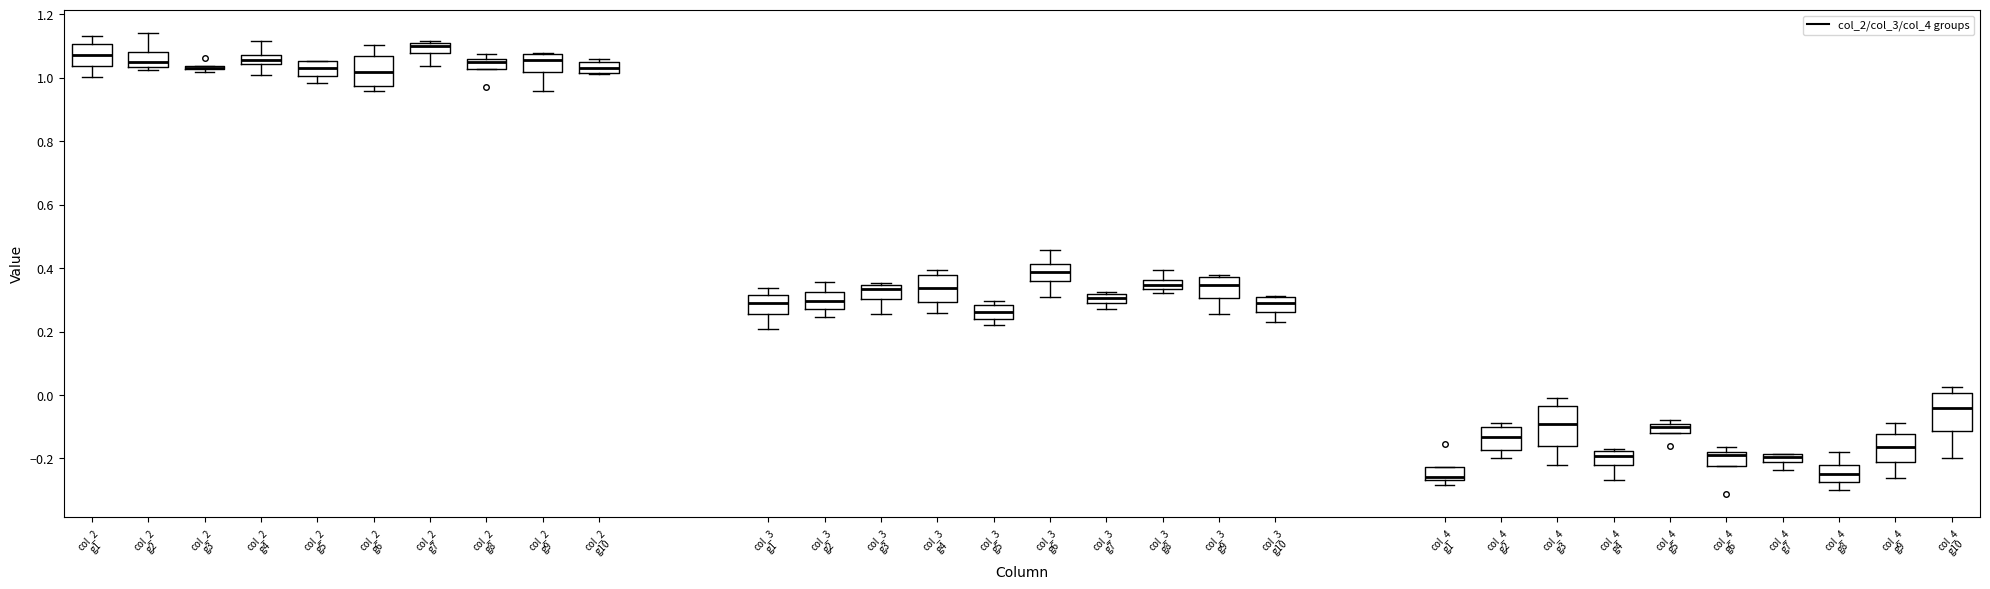

Where does the median line of the box for col_4 g2 sit on the y-axis? The values are not printed on the chart, so give them approximately, as read against the axis.

-0.14